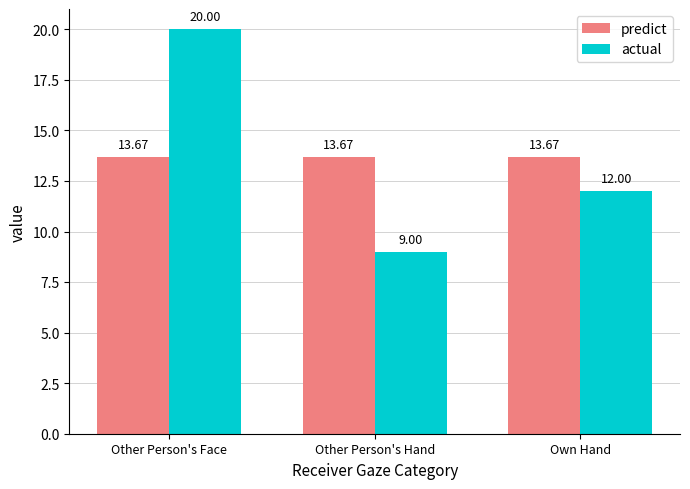

At how many categories does at least one series exceed 13?

3